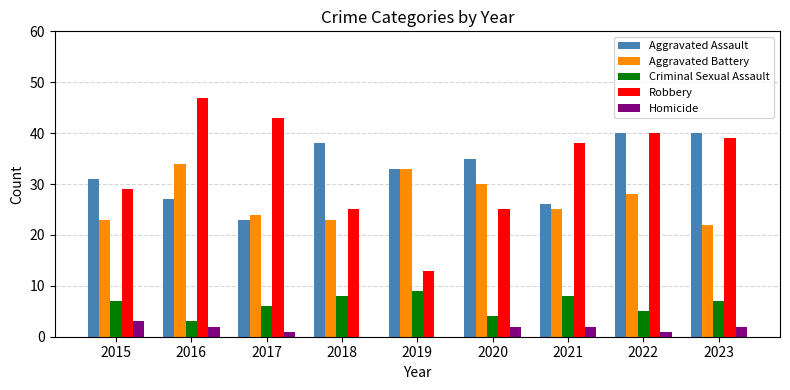

Reading right to left, transcribe all the data shown in this chart.

Aggravated Assault: 2023=40	2022=40	2021=26	2020=35	2019=33	2018=38	2017=23	2016=27	2015=31
Aggravated Battery: 2023=22	2022=28	2021=25	2020=30	2019=33	2018=23	2017=24	2016=34	2015=23
Criminal Sexual Assault: 2023=7	2022=5	2021=8	2020=4	2019=9	2018=8	2017=6	2016=3	2015=7
Robbery: 2023=39	2022=40	2021=38	2020=25	2019=13	2018=25	2017=43	2016=47	2015=29
Homicide: 2023=2	2022=1	2021=2	2020=2	2019=0	2018=0	2017=1	2016=2	2015=3